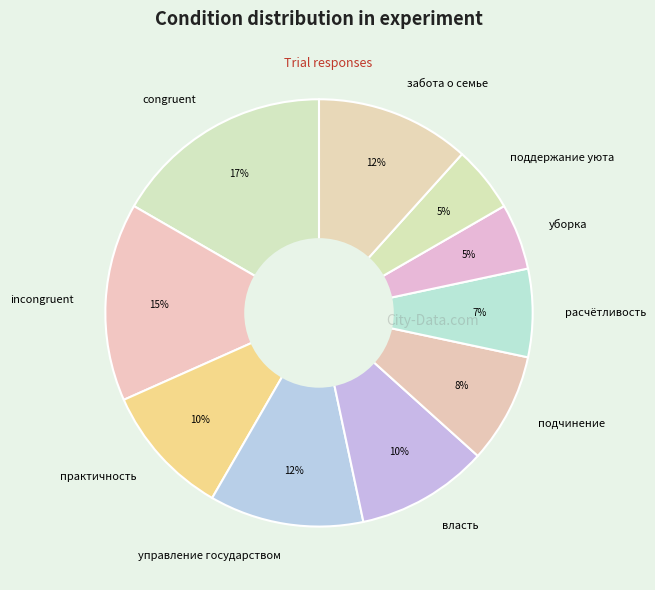

To the nearest percent, what is the difference between the largest and smallest slice percentages?

12%